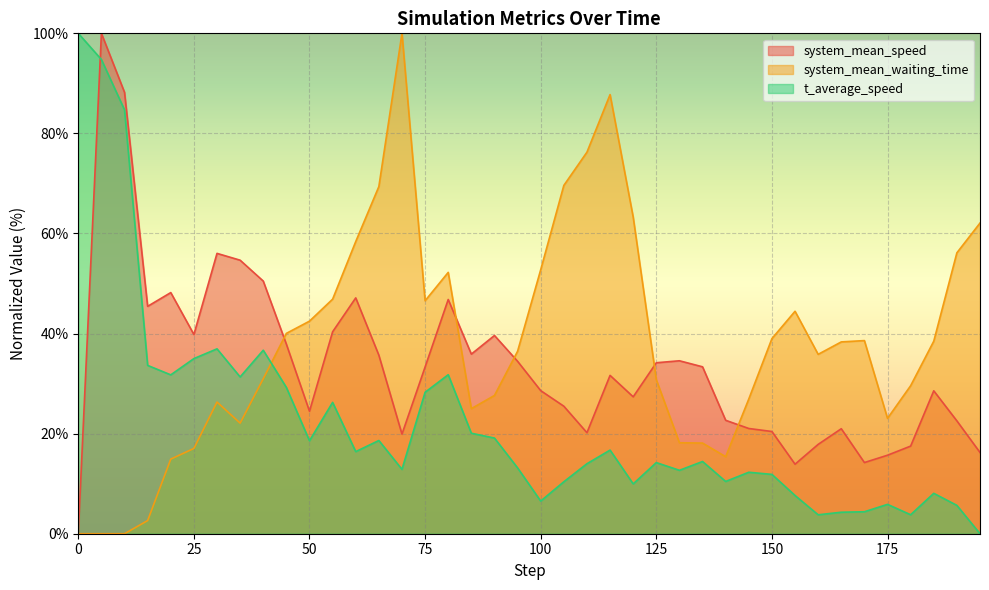

What is the sum of all system_mean_speed values?

1345.3